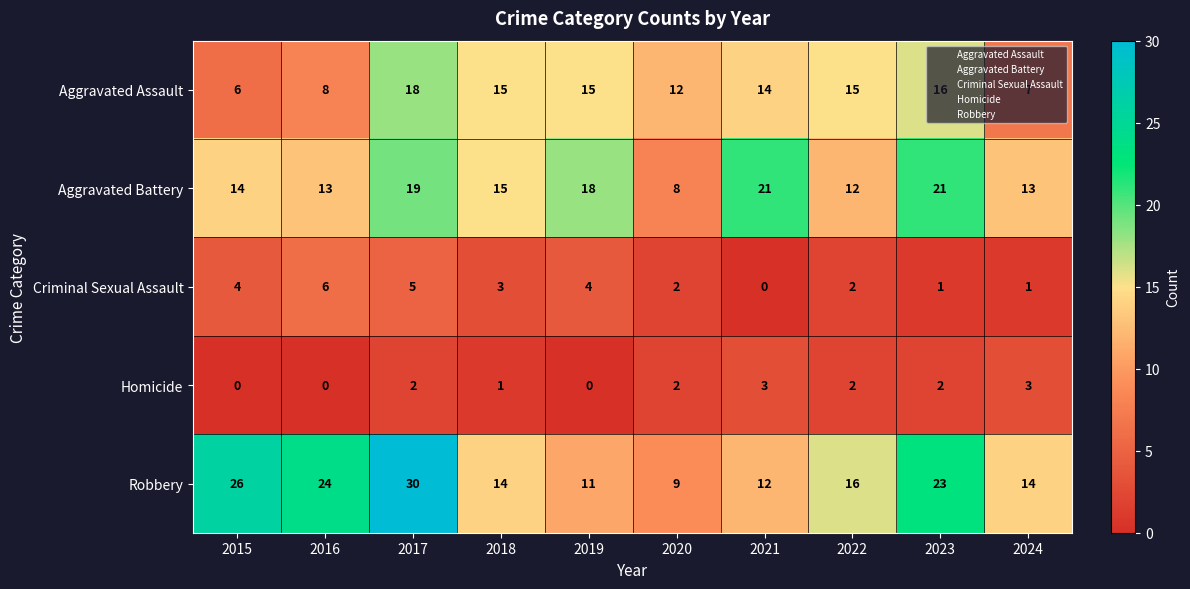

What is the greatest value displayed?

30